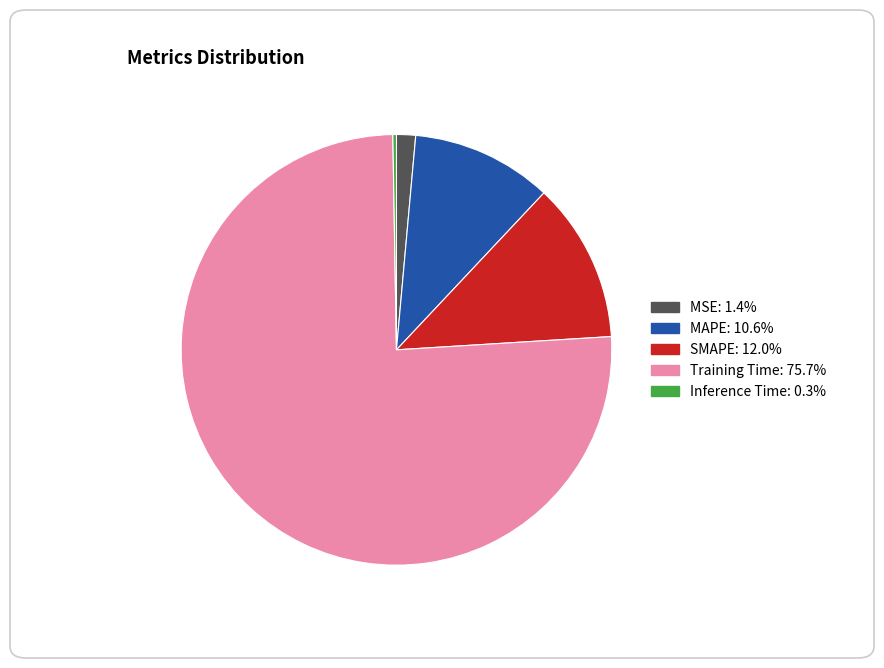

Is the sum of Training Time and SMAPE greater than half?

Yes